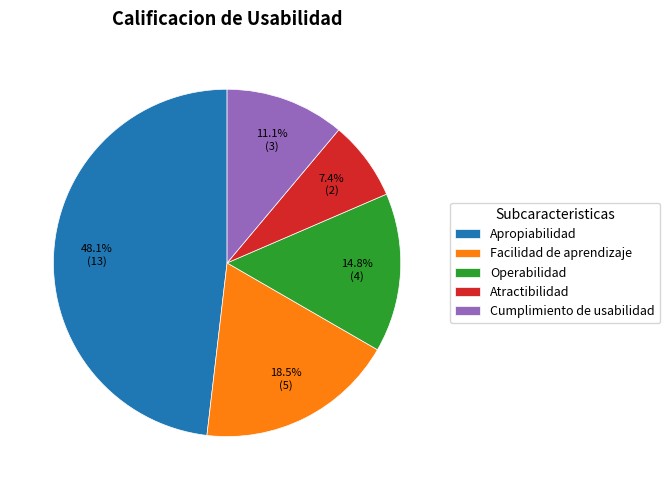

Approximately how many times larger is the value at Apropiabilidad compared to Facilidad de aprendizaje?

2.6